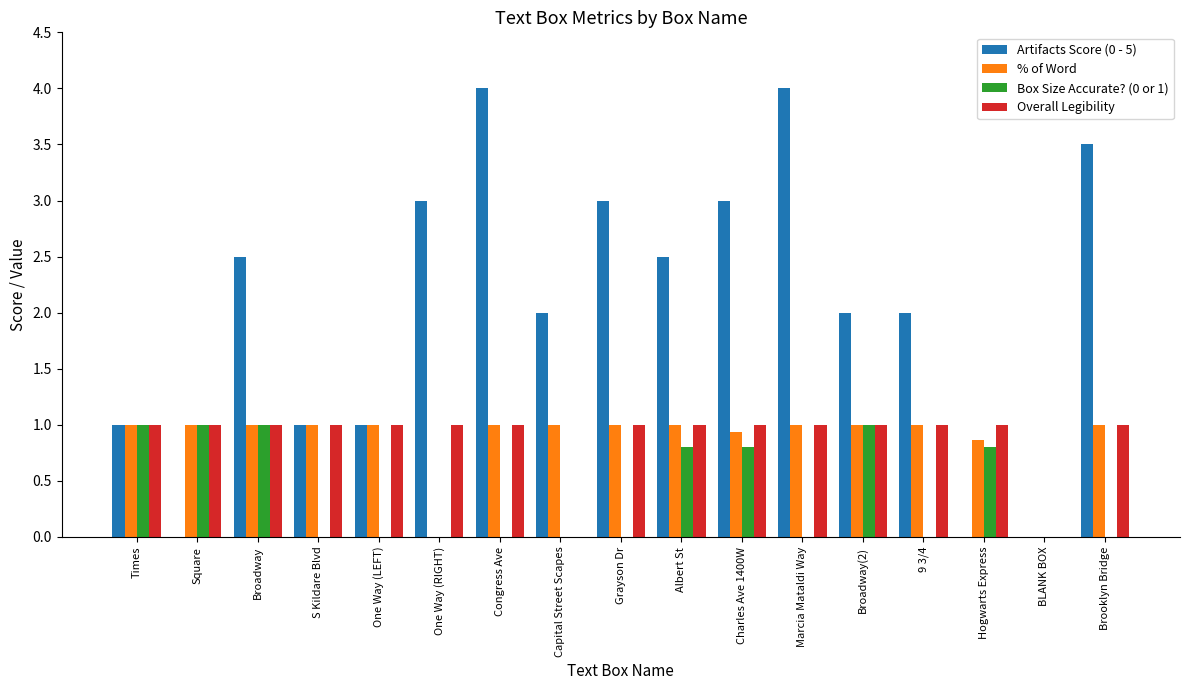

Which series has the largest total across all categories?

Artifacts Score (0 - 5)